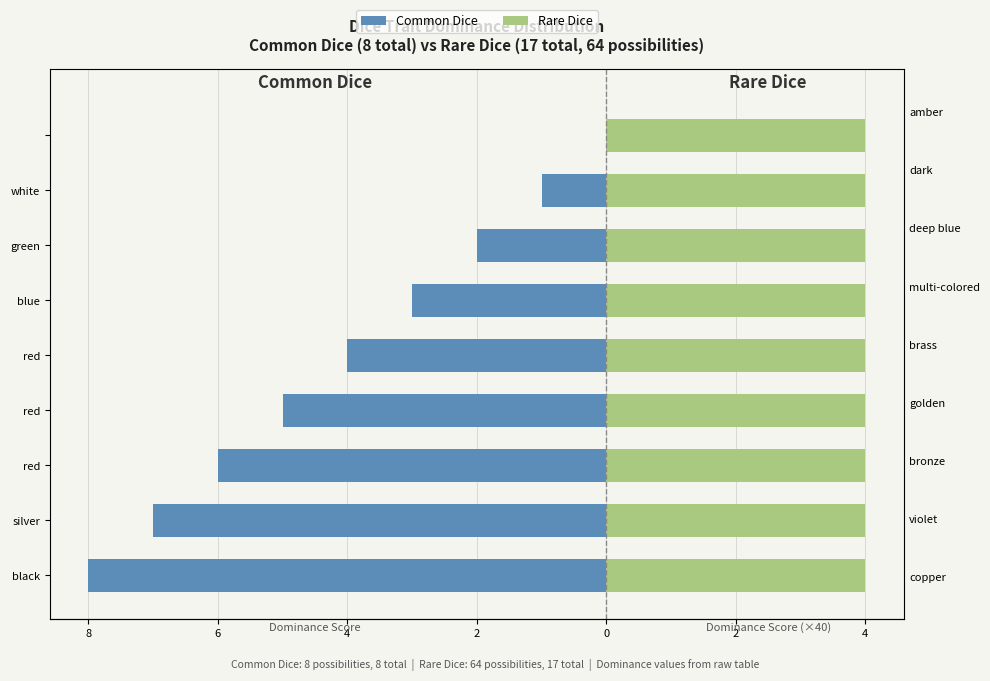

Which series changed the most between 8 and 2?

Common Dice